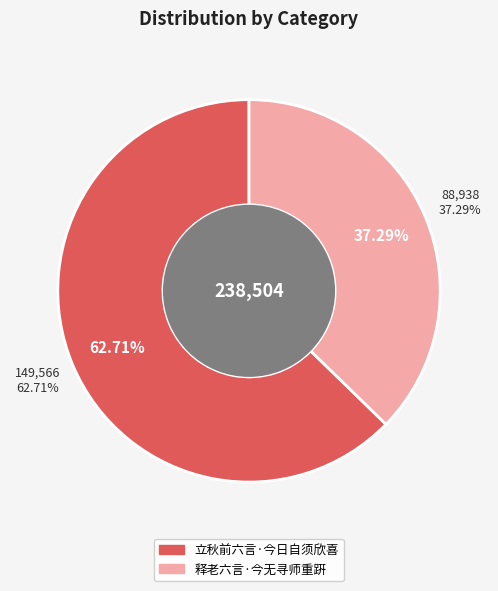

To the nearest percent, what portion does 释老六言·今无寻师重趼 represent?

37%